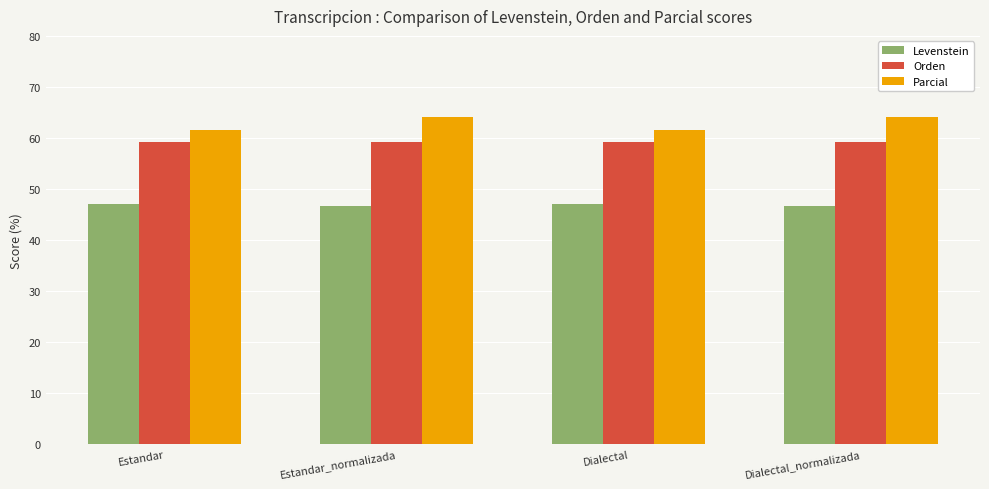

Read the Orden value at Estandar_normalizada.

59.3